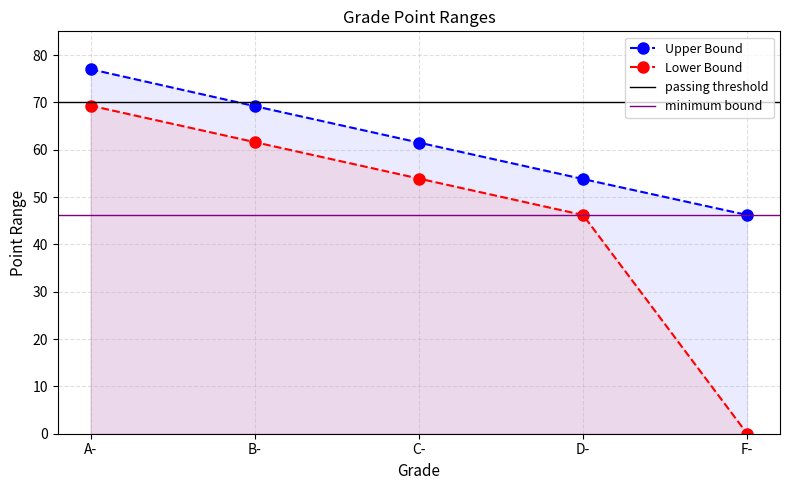

How many lines are shown in the chart?

2